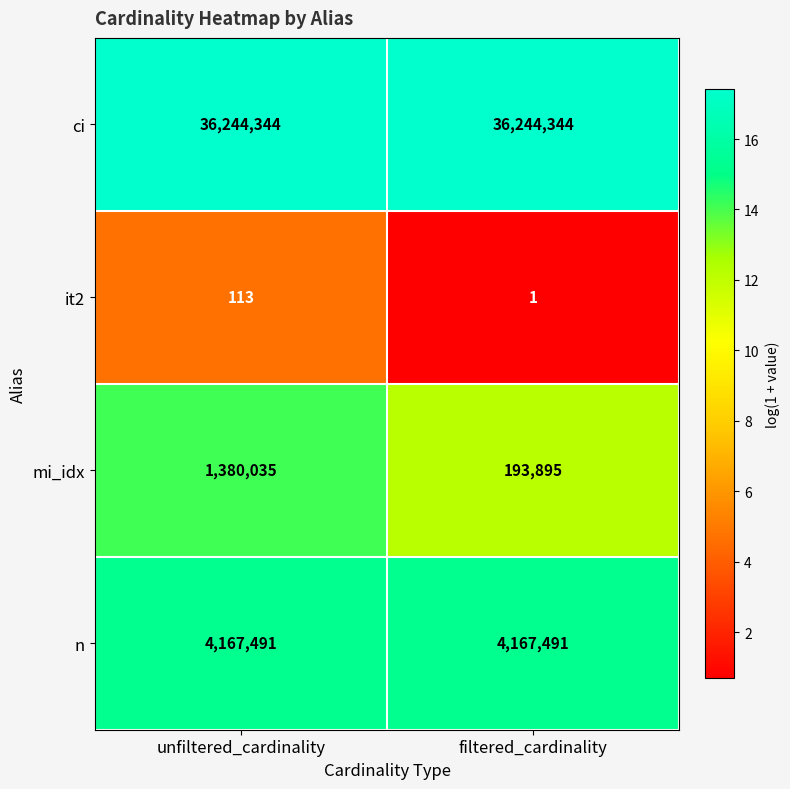

Reading left to right, transcribe all the data shown in this chart.

ci: unfiltered_cardinality=36244344	filtered_cardinality=36244344
it2: unfiltered_cardinality=113	filtered_cardinality=1
mi_idx: unfiltered_cardinality=1380035	filtered_cardinality=193895
n: unfiltered_cardinality=4167491	filtered_cardinality=4167491